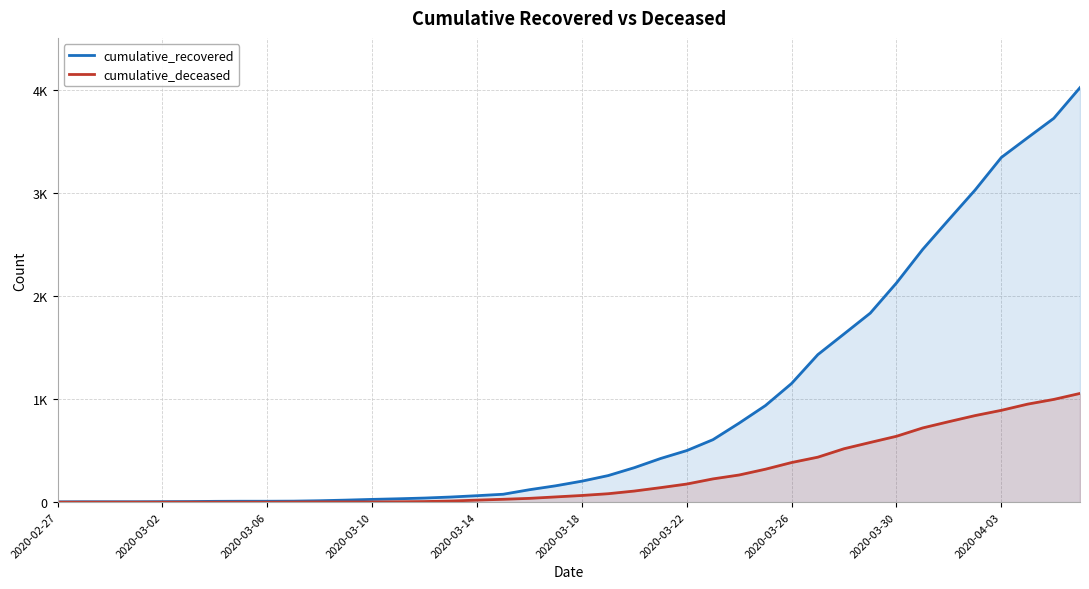

At how many categories does at least one series exceed 331?

18